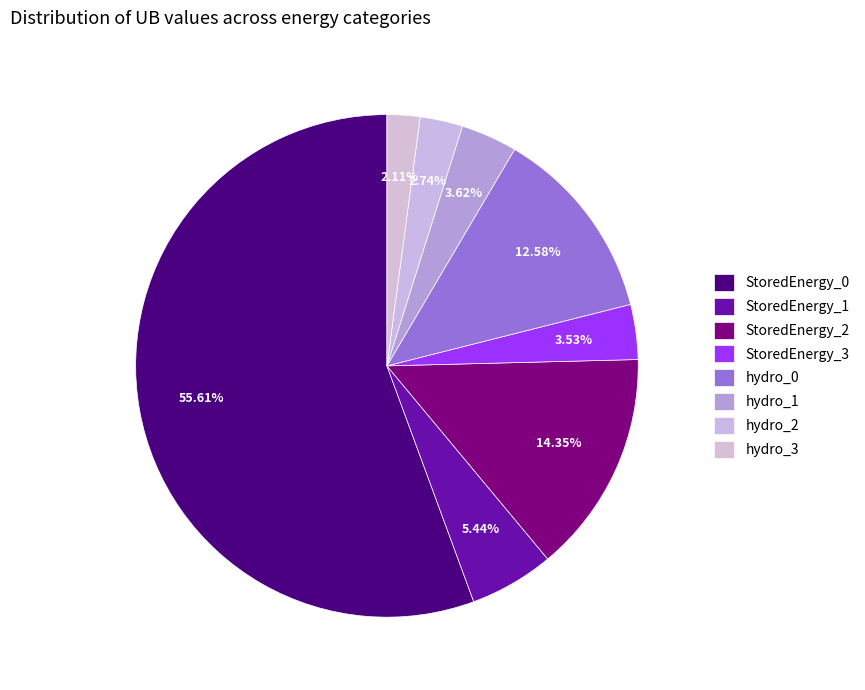

To the nearest percent, what percentage of the pie is StoredEnergy_1?

5%